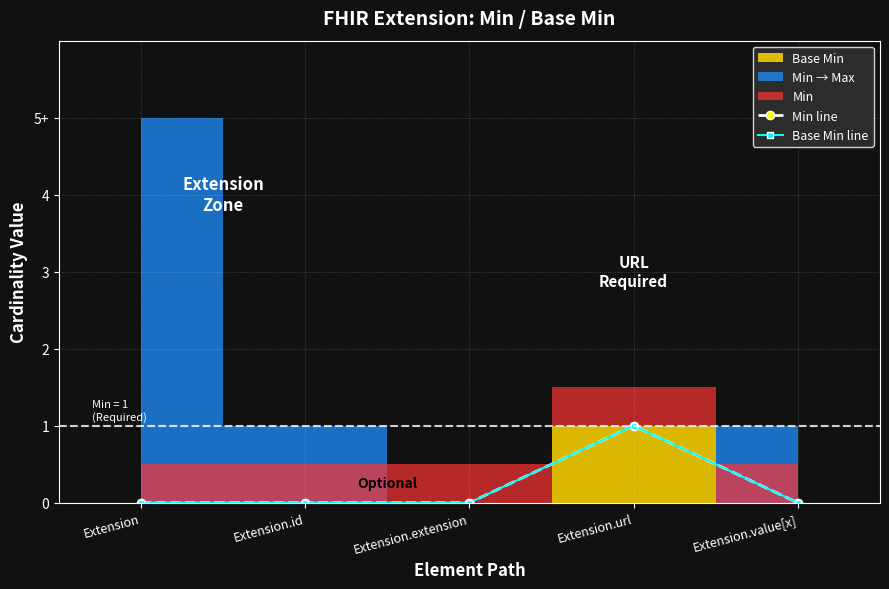

What is the label of the 1st point from the left?

Extension